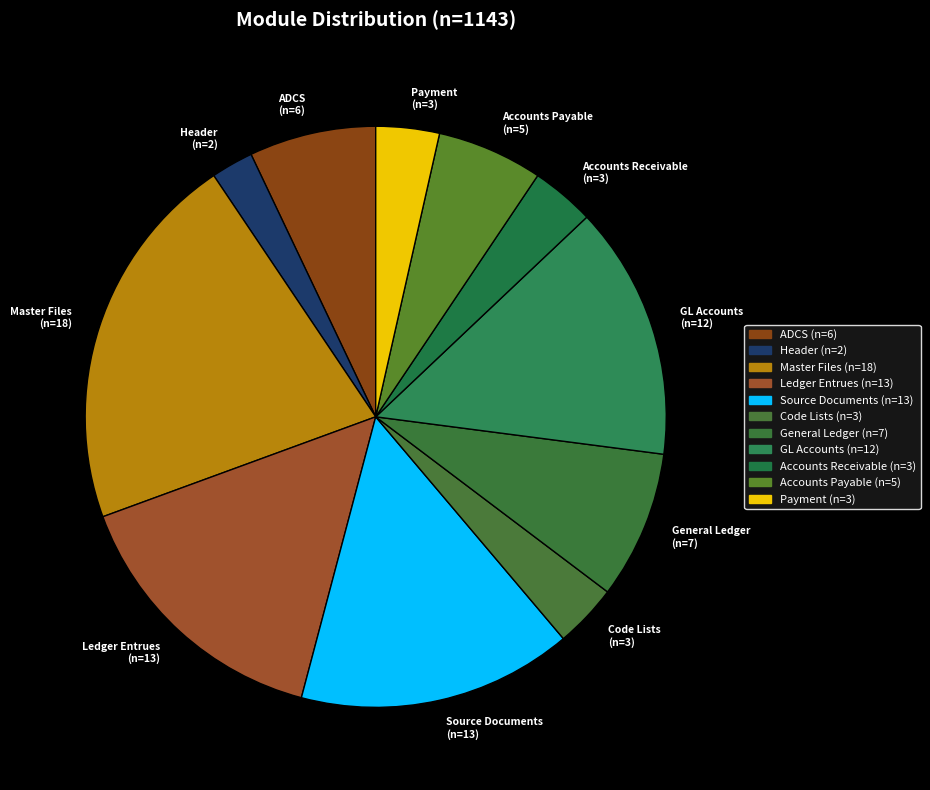

True or false: Code Lists accounts for 12% of the total.

False